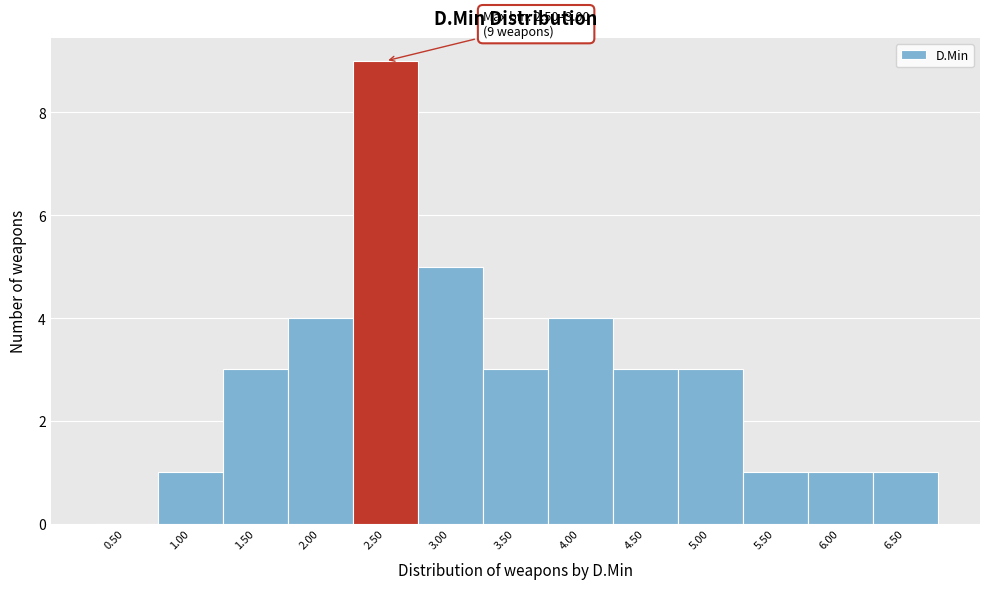

Reading left to right, list all the values displayed in this chart.

0.50=0	1.00=1	1.50=3	2.00=4	2.50=9	3.00=5	3.50=3	4.00=4	4.50=3	5.00=3	5.50=1	6.00=1	6.50=1